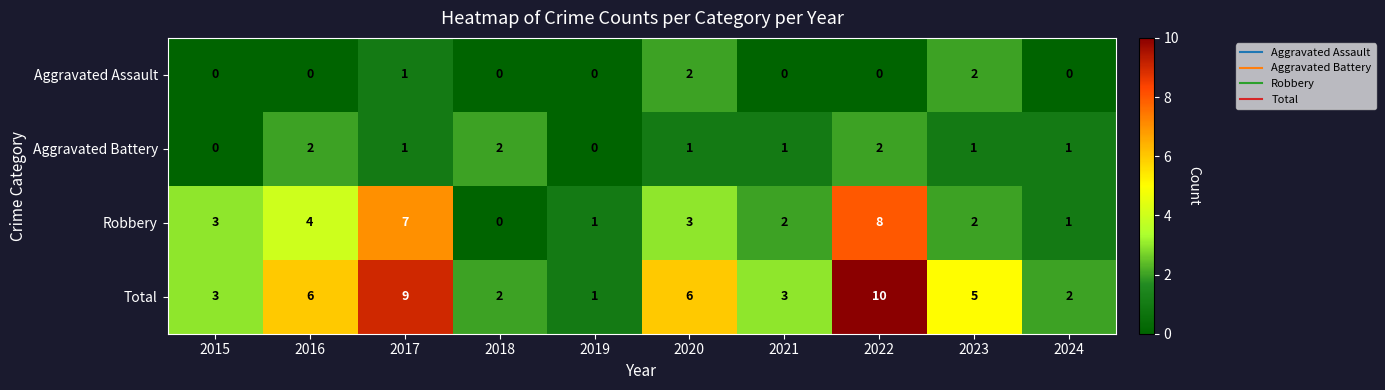

Which label corresponds to the largest value in the chart?

2022